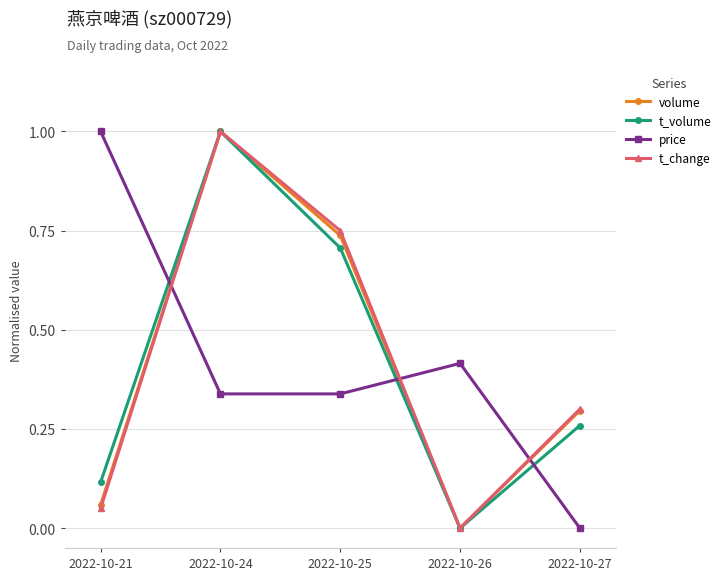

What is the difference between the second highest and second lowest values in the t_volume series?

0.6